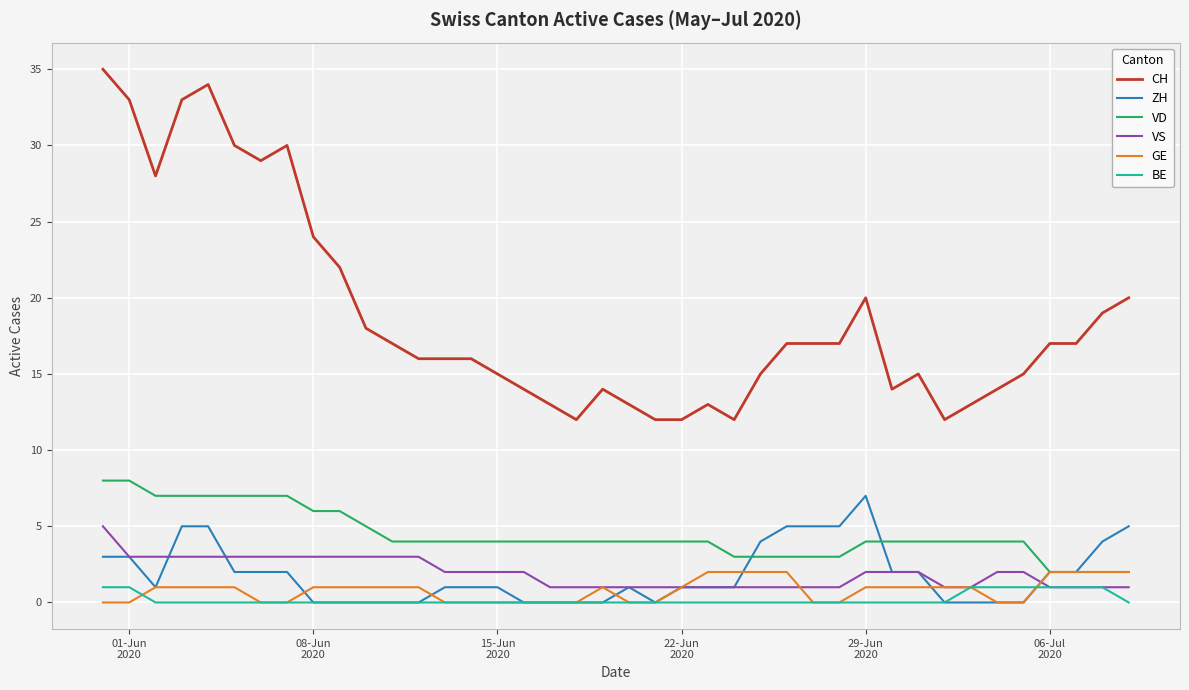

True or false: BE and CH cross at least once.

False